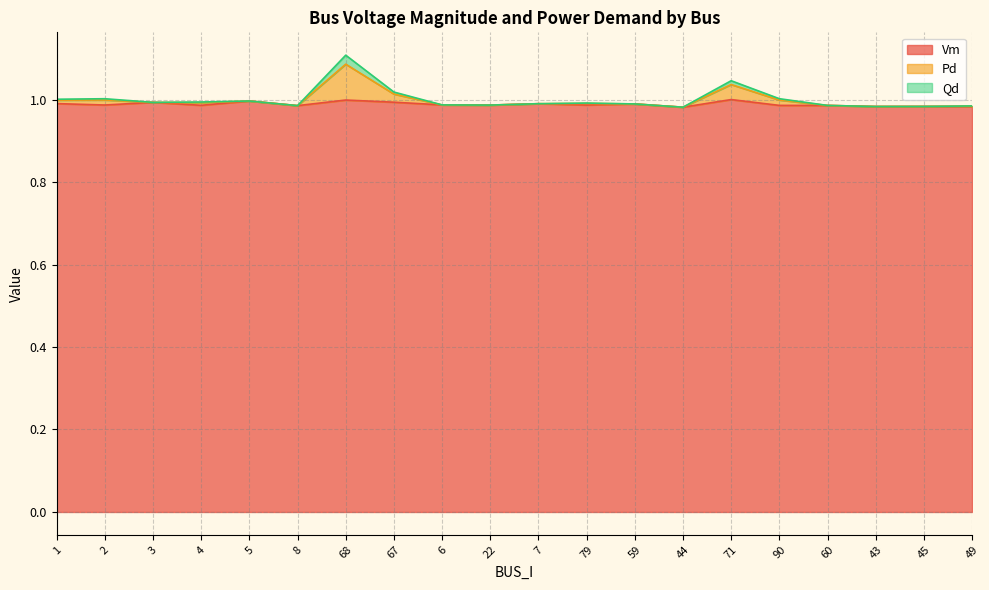

What is the label of the 4th point from the left?

4